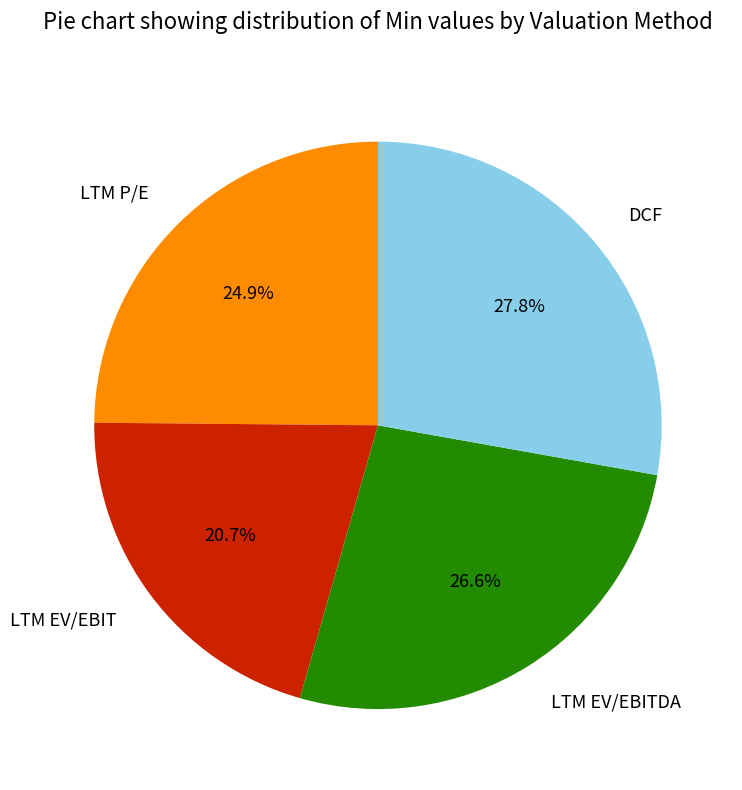

True or false: LTM P/E accounts for 25% of the total.

True